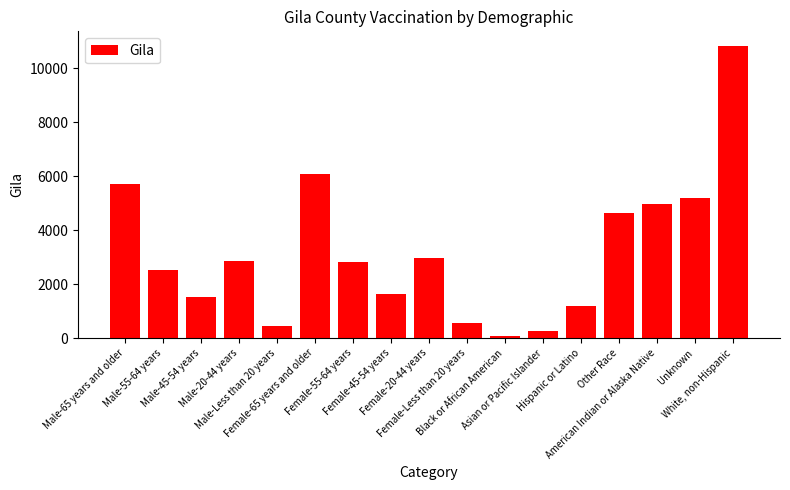

Approximately how many times larger is the value at Female-Less than 20 years compared to Female-65 years and older?

0.1